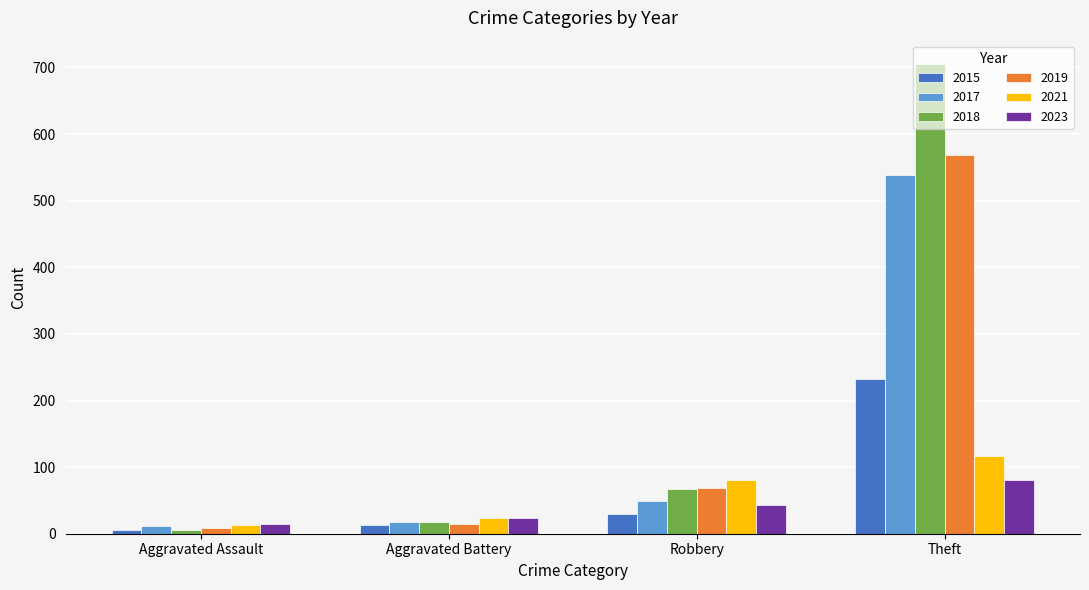

How many bars are there in total?

24